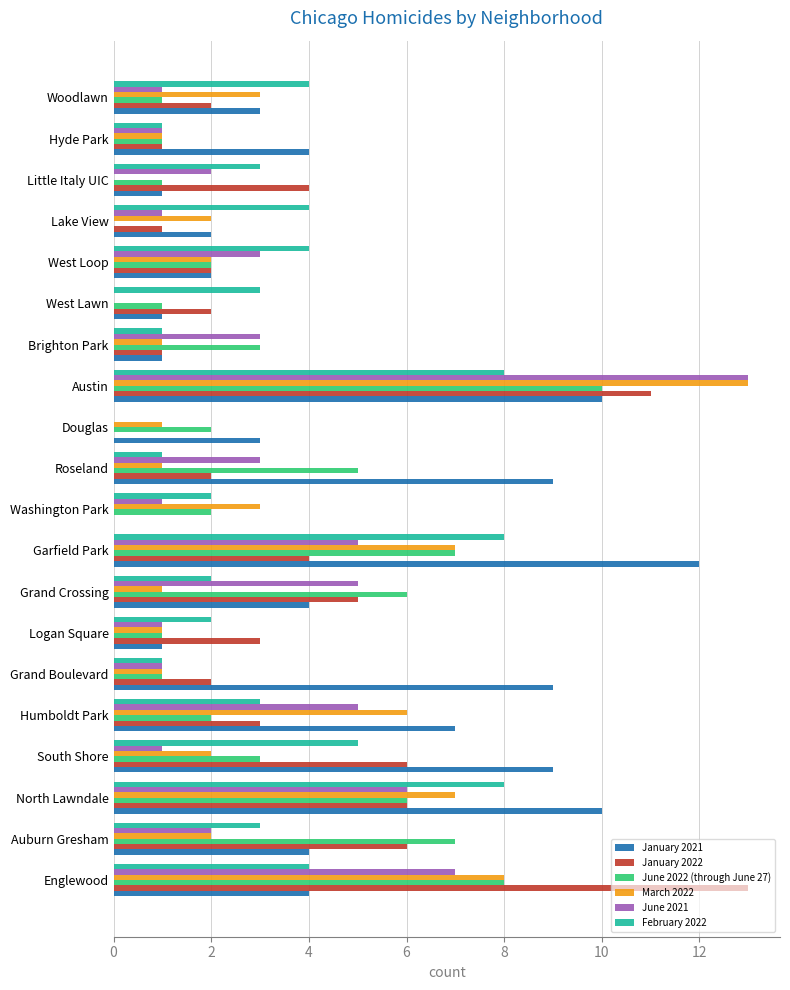

What is the sum of the January 2022 values at Logan Square and Garfield Park?

7